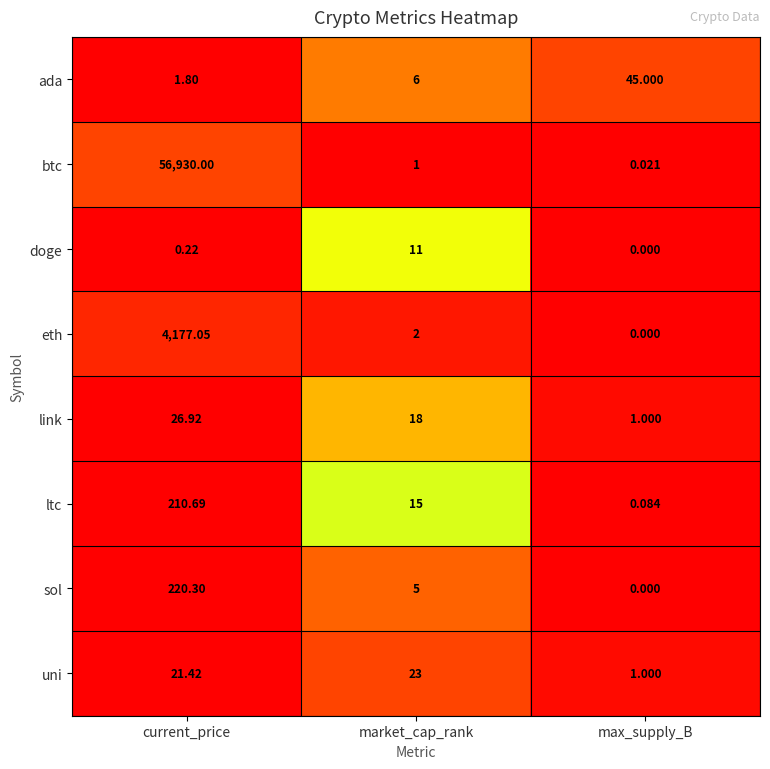

Between current_price and max_supply_B, which series saw the biggest shift?

btc